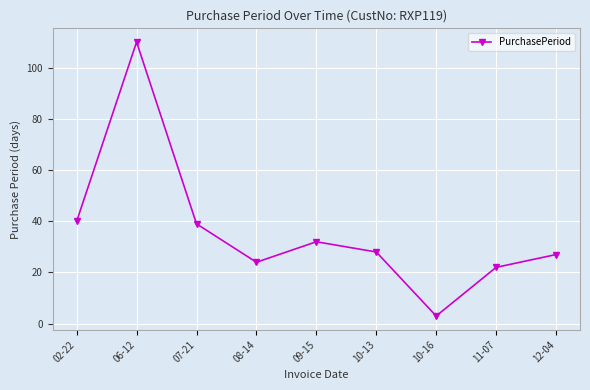

The value at 11-07 is 22. True or false?

True